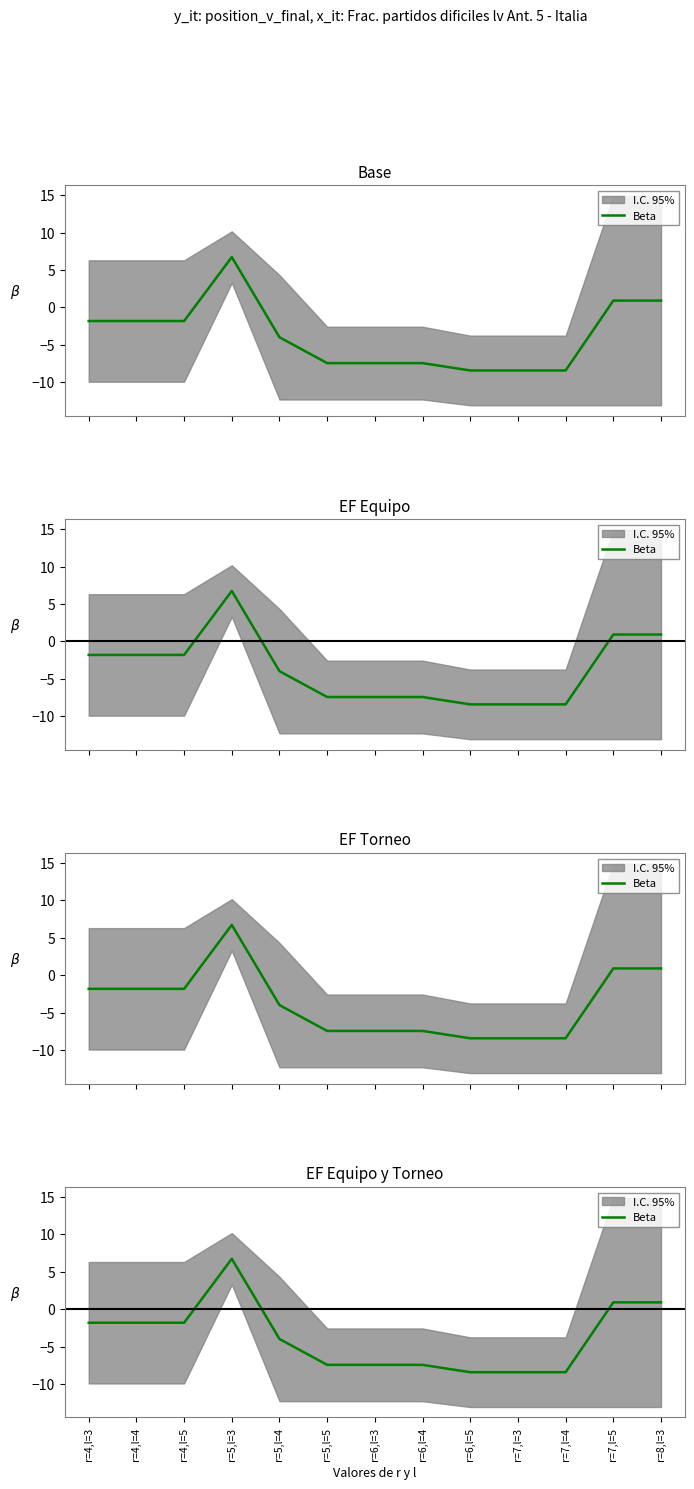

True or false: the data shows -7.4 at r=6,l=4.

True